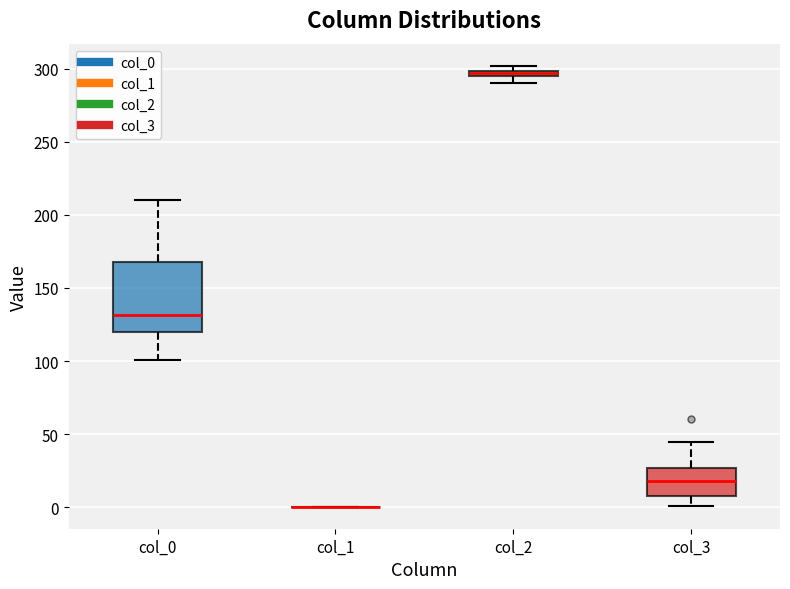

Which box is the tallest, from its lower edge to its upper edge?

col_0